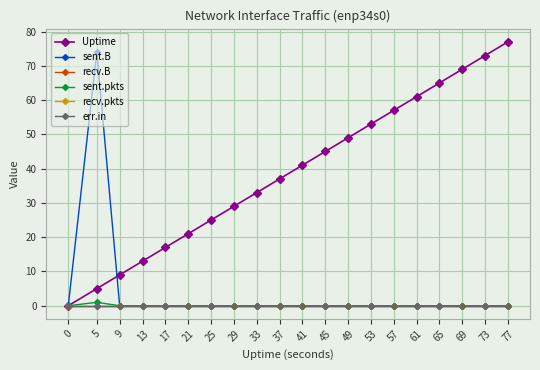

What is the total value across all series at 49?

49